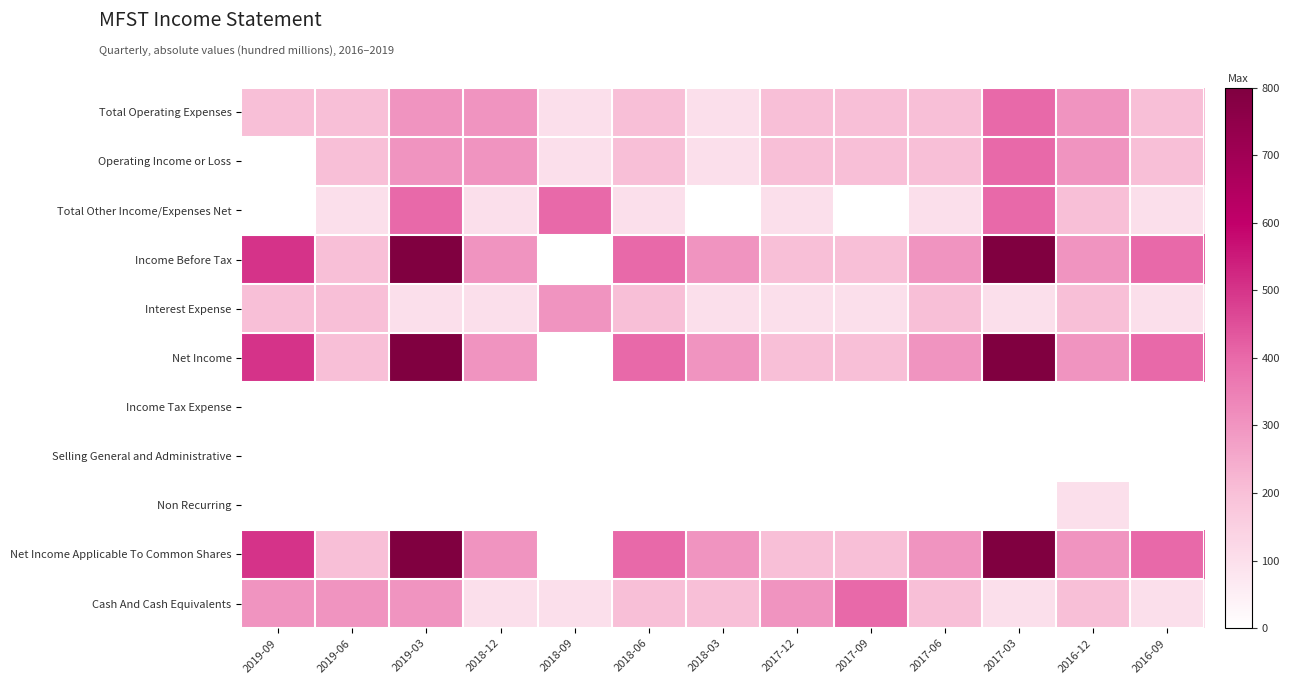

What is the difference between the highest and lowest values at 2017-03?

800